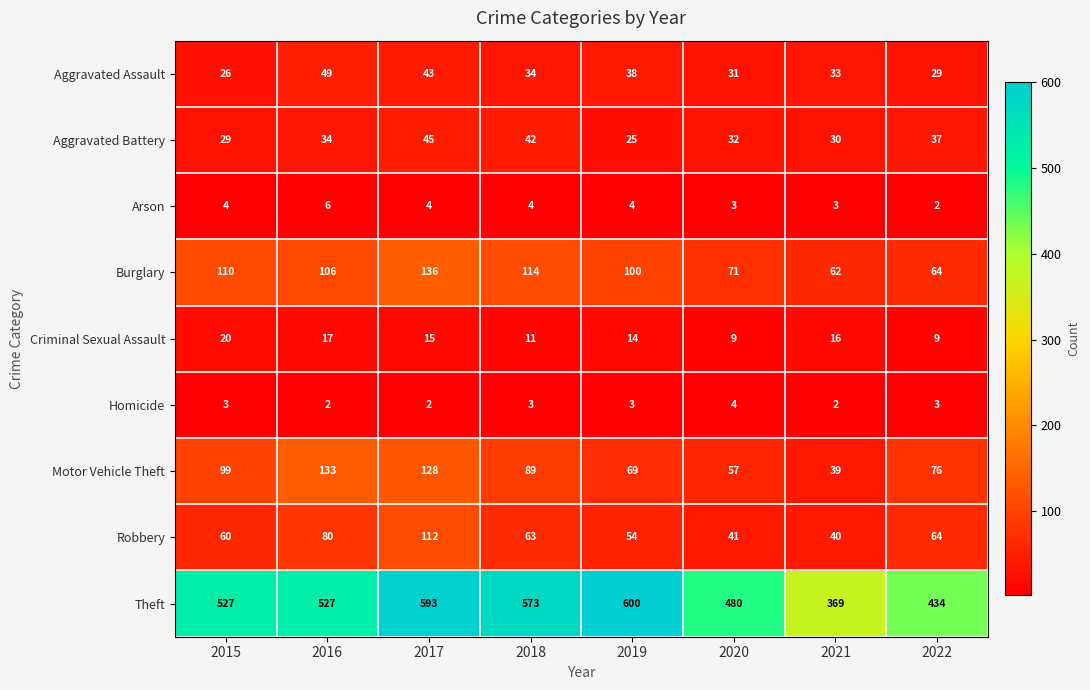

Between 2016 and 2020, which series saw the biggest shift?

Motor Vehicle Theft